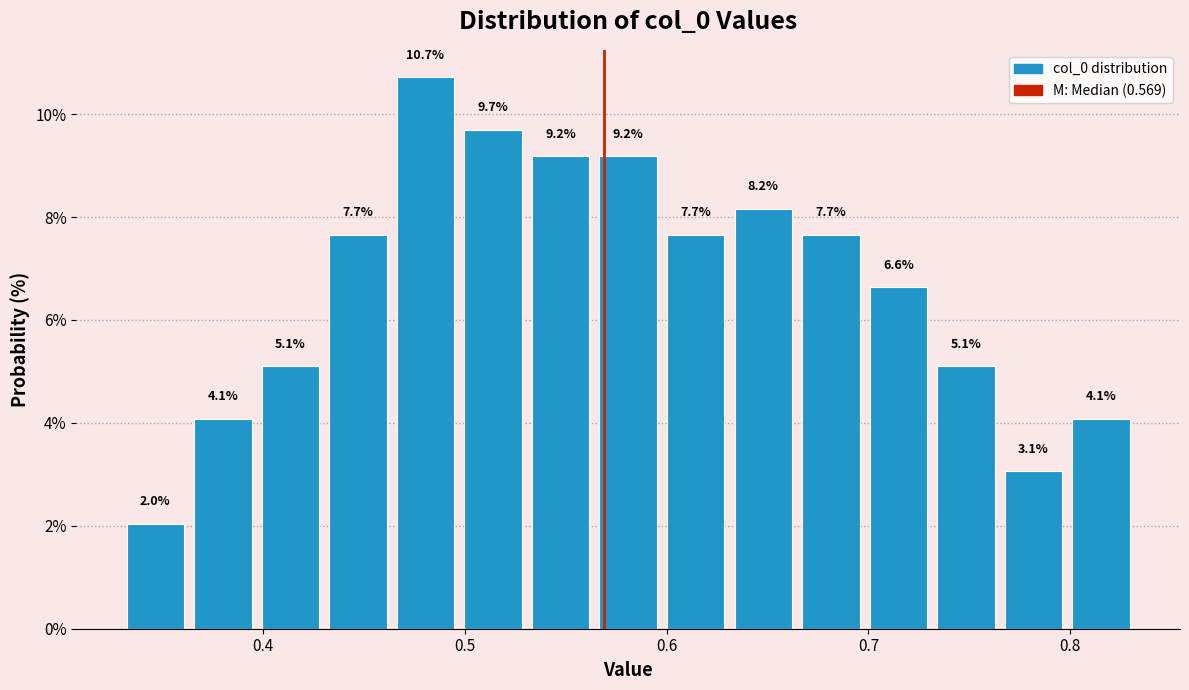

Read against the x-axis, roughly where is the centre of the tallest bar?

0.48